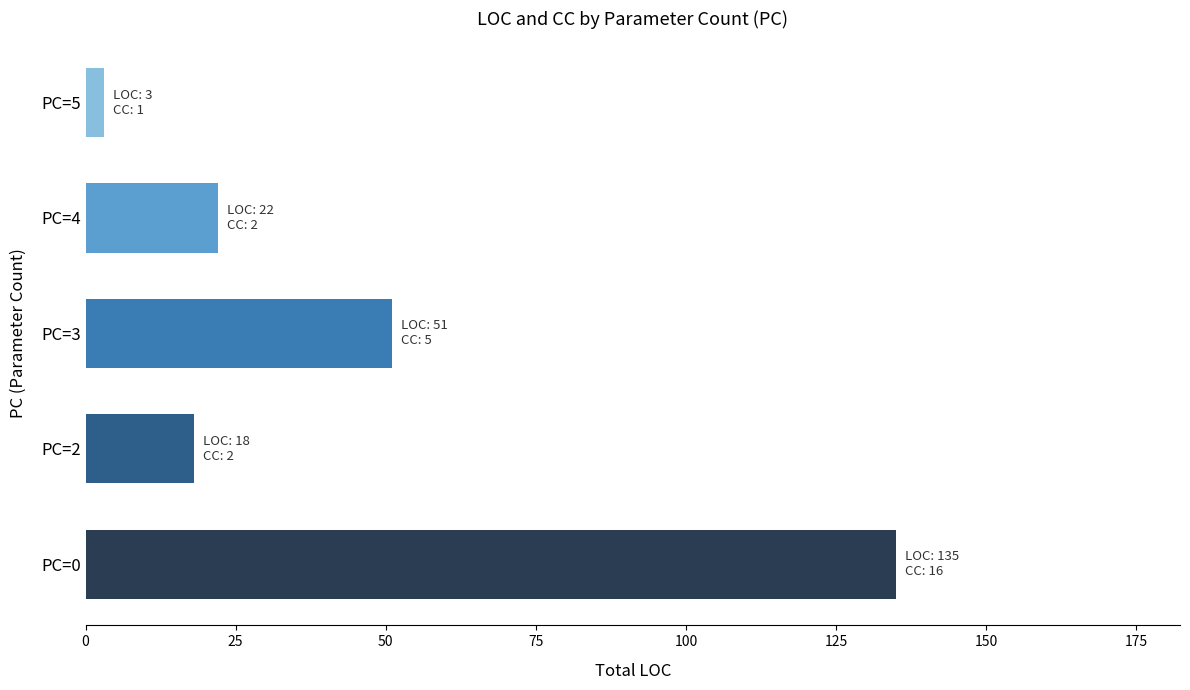

Does the chart contain any negative values?

No